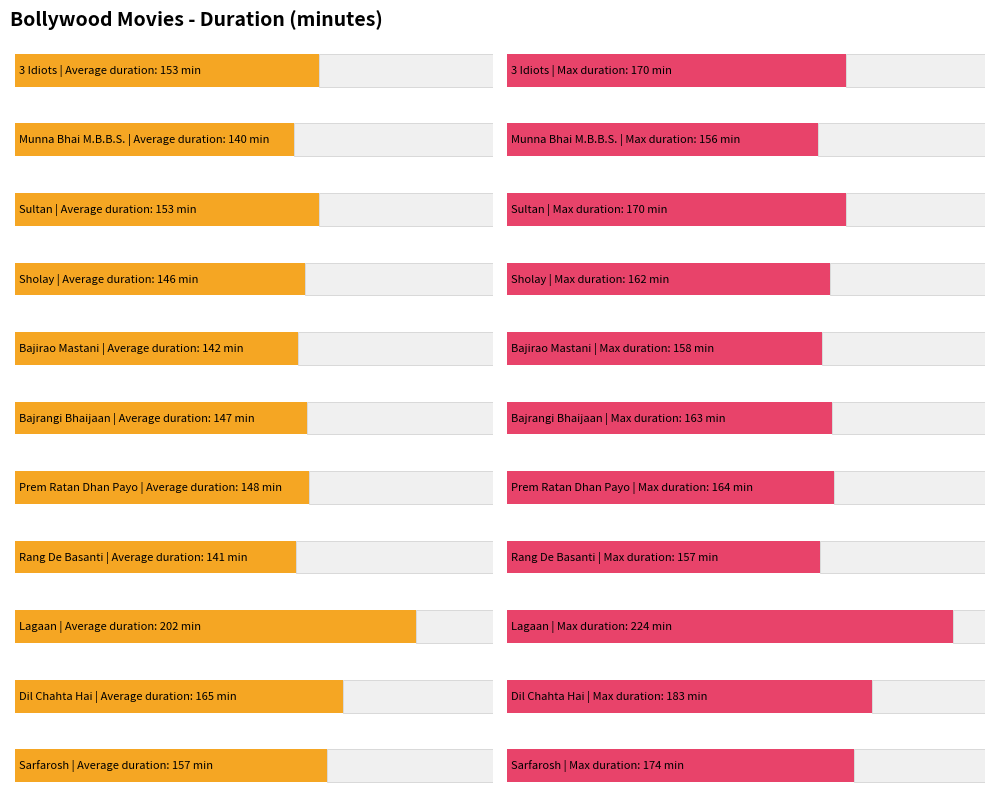

What is the difference between the maximum and second lowest values?

67